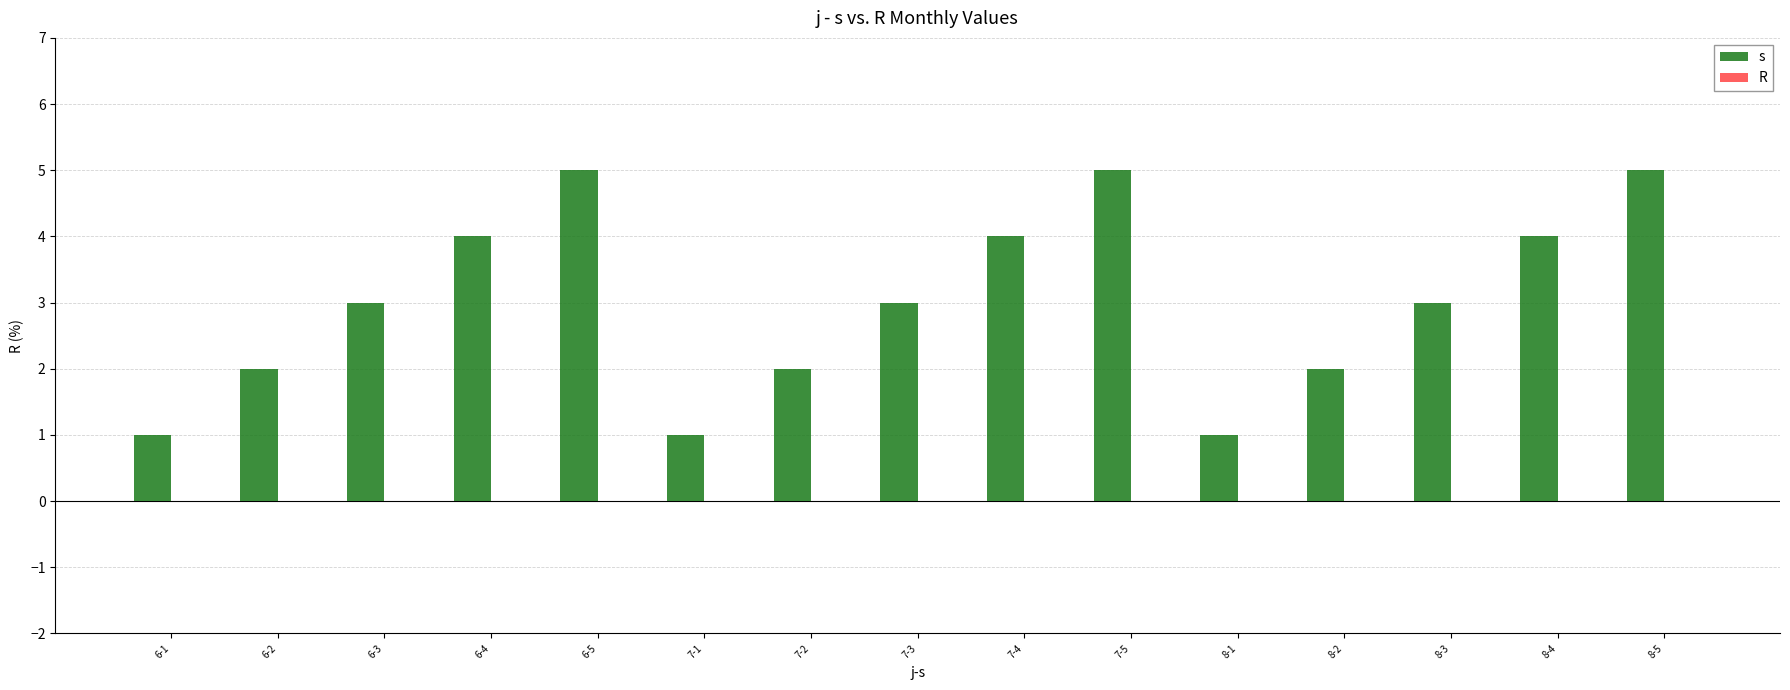

What is the greatest value displayed?

5